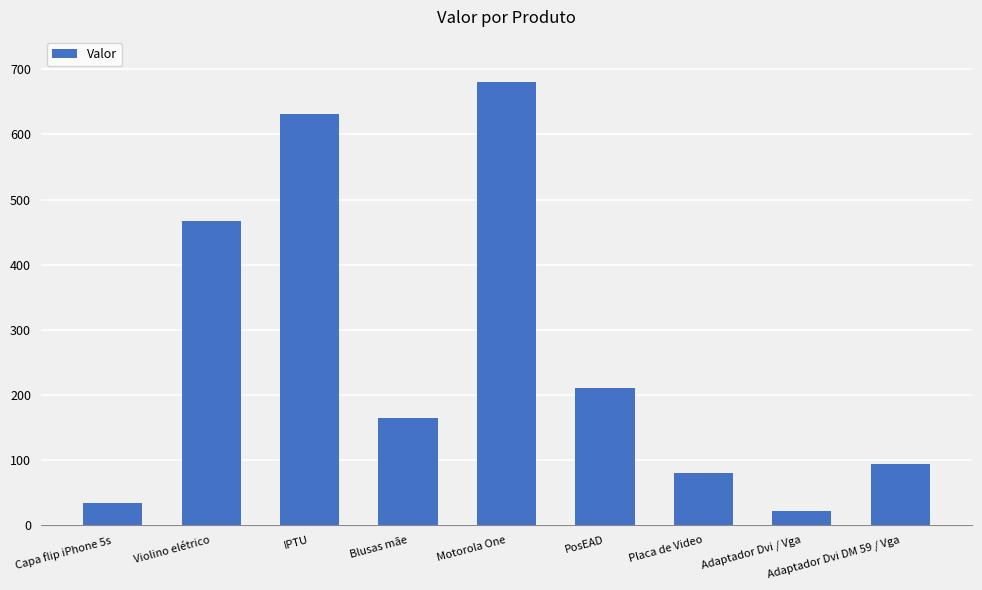

What is the maximum value shown in the chart?

679.9